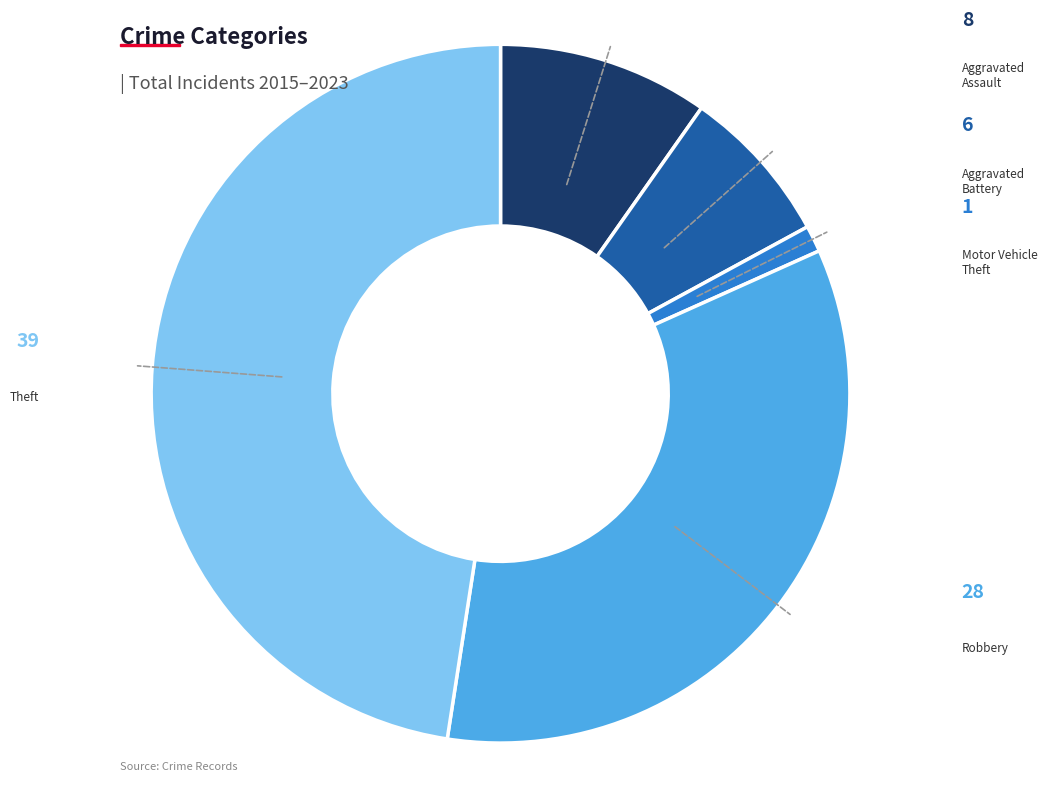

Is there any slice that represents more than half of the pie?

No